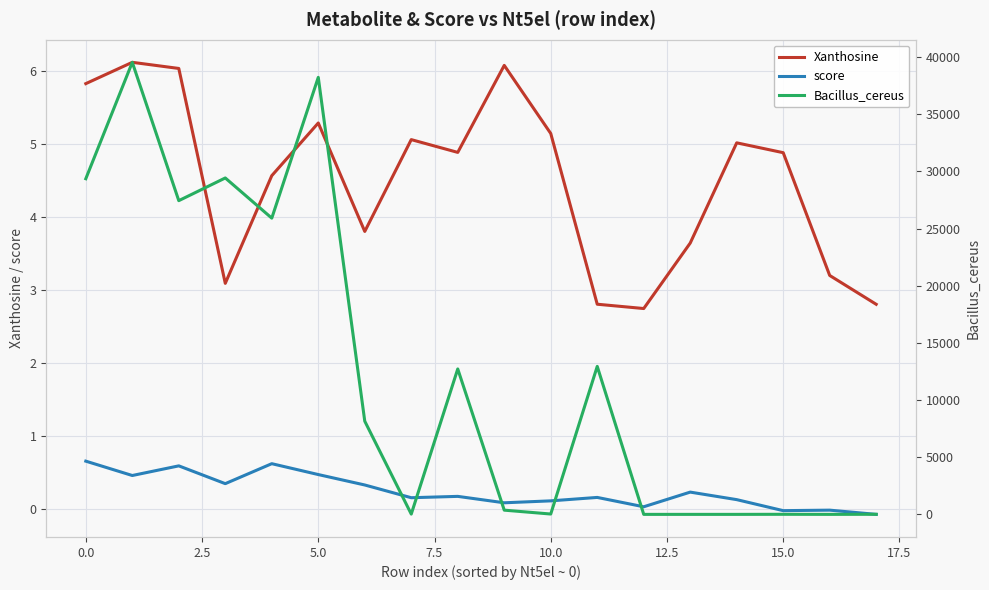

Does the chart display data point markers on the line(s)?

No